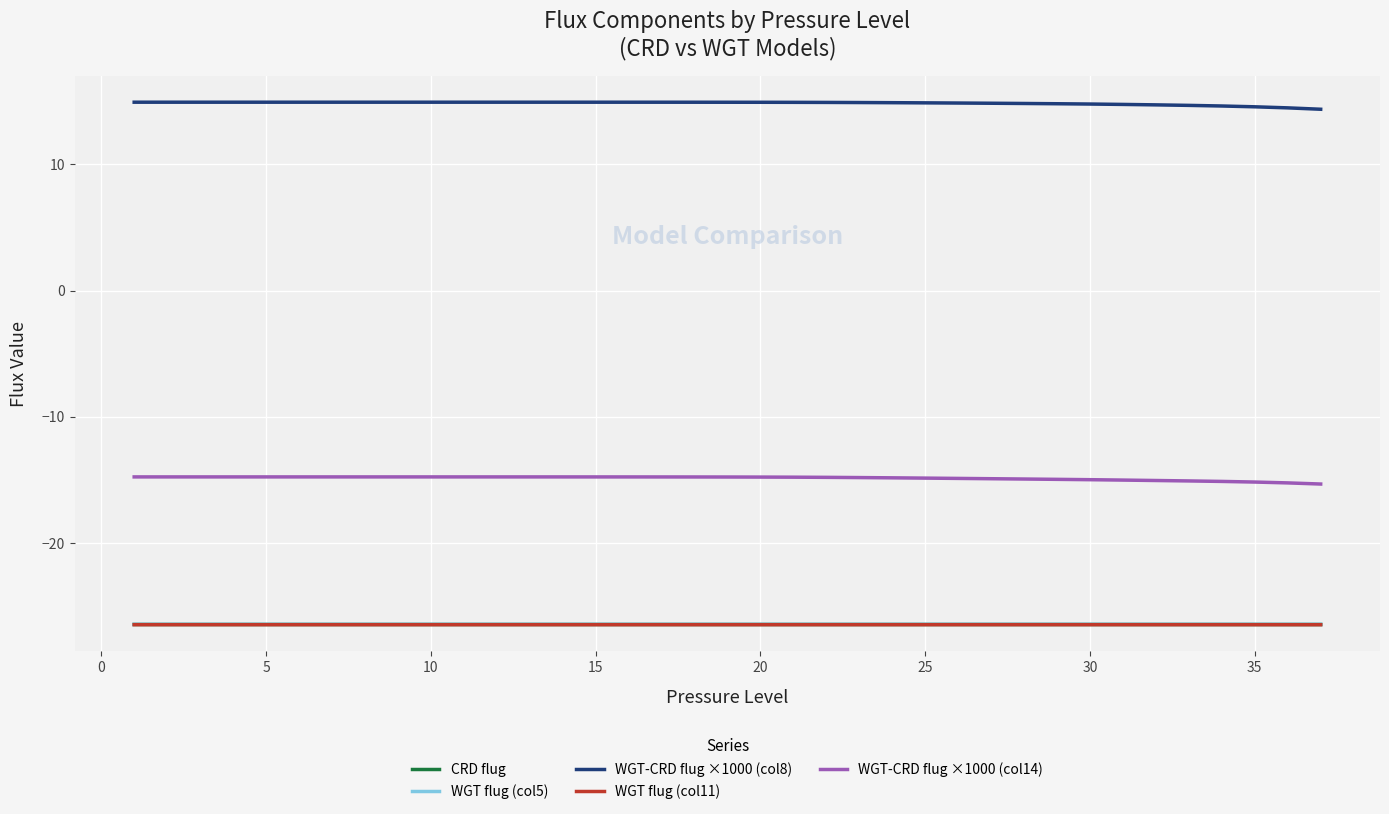

True or false: CRD flug and WGT flug (col5) cross at least once.

False